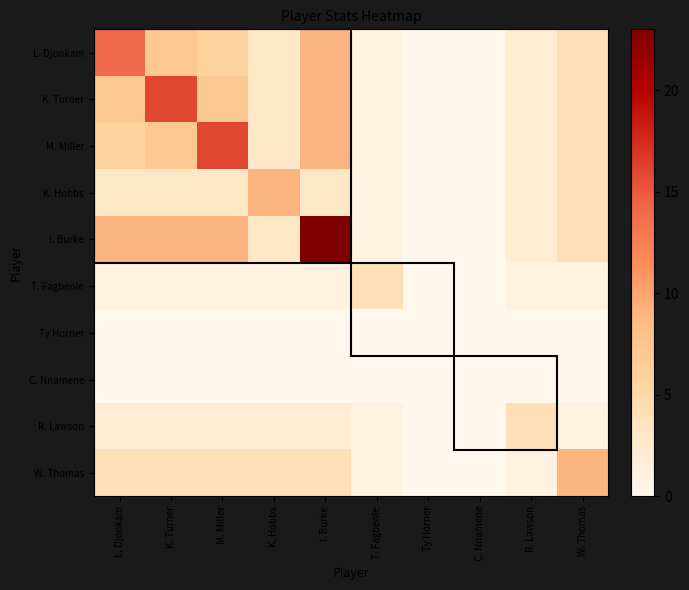

Rank the series by their maximum value, from highest to lowest.

I. Burke, K. Turner, M. Miller, L. Djonkam, K. Hobbs, W. Thomas, T. Fagbenle, R. Lawson, Ty Horner, C. Nnamene